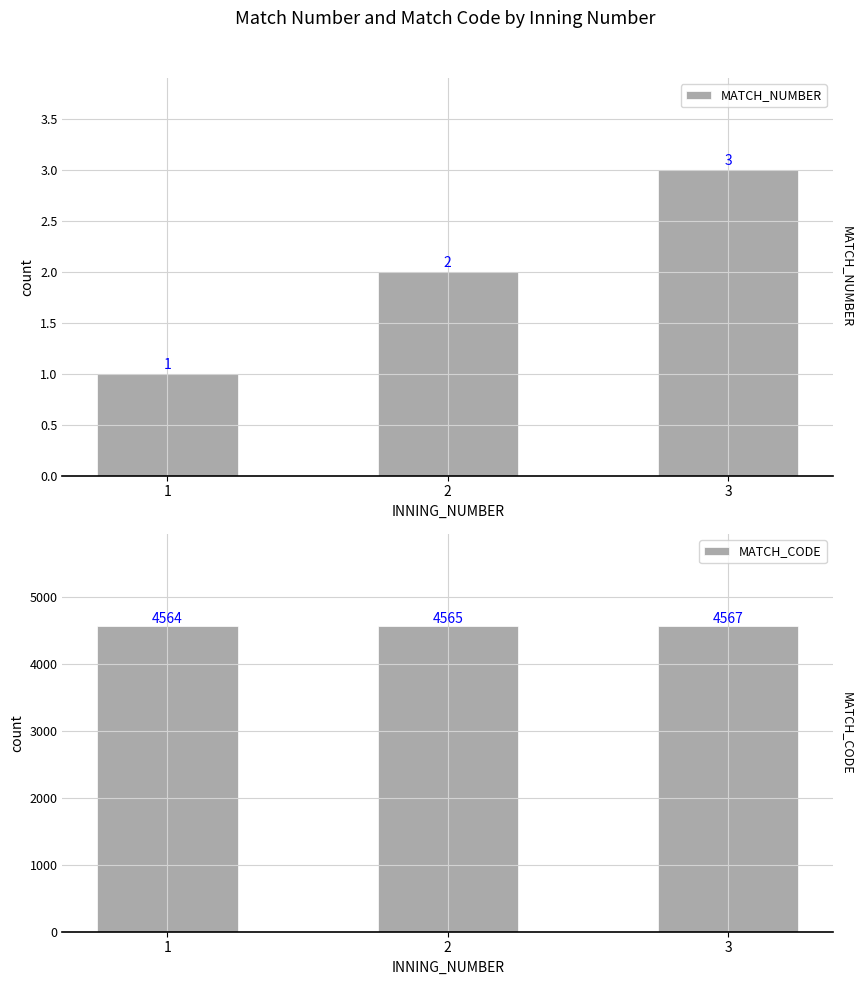

How many bars are there in each group?

2